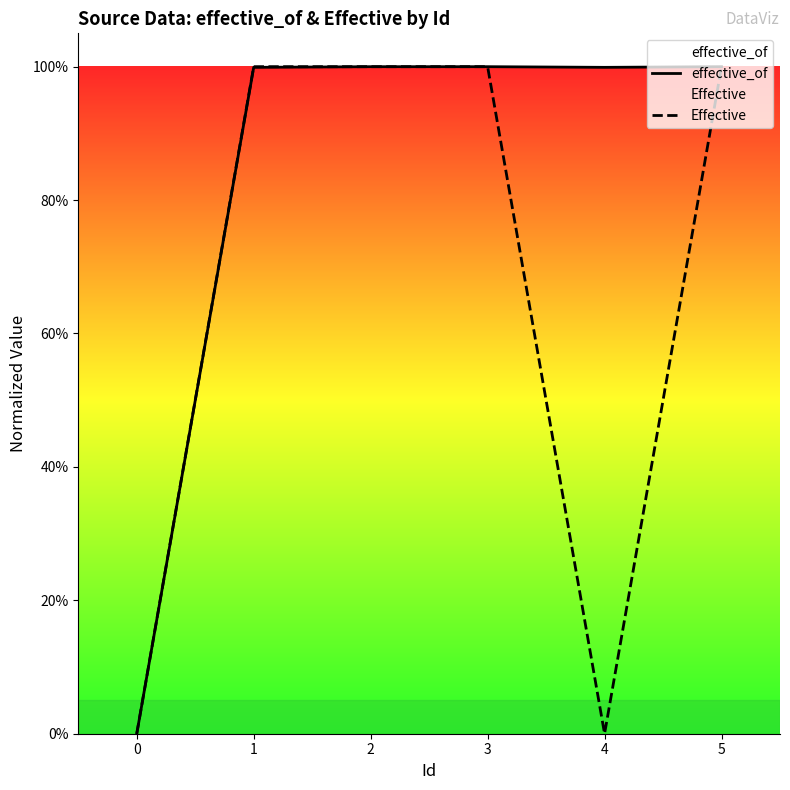

Between 3 and 4, which series saw the biggest shift?

Effective